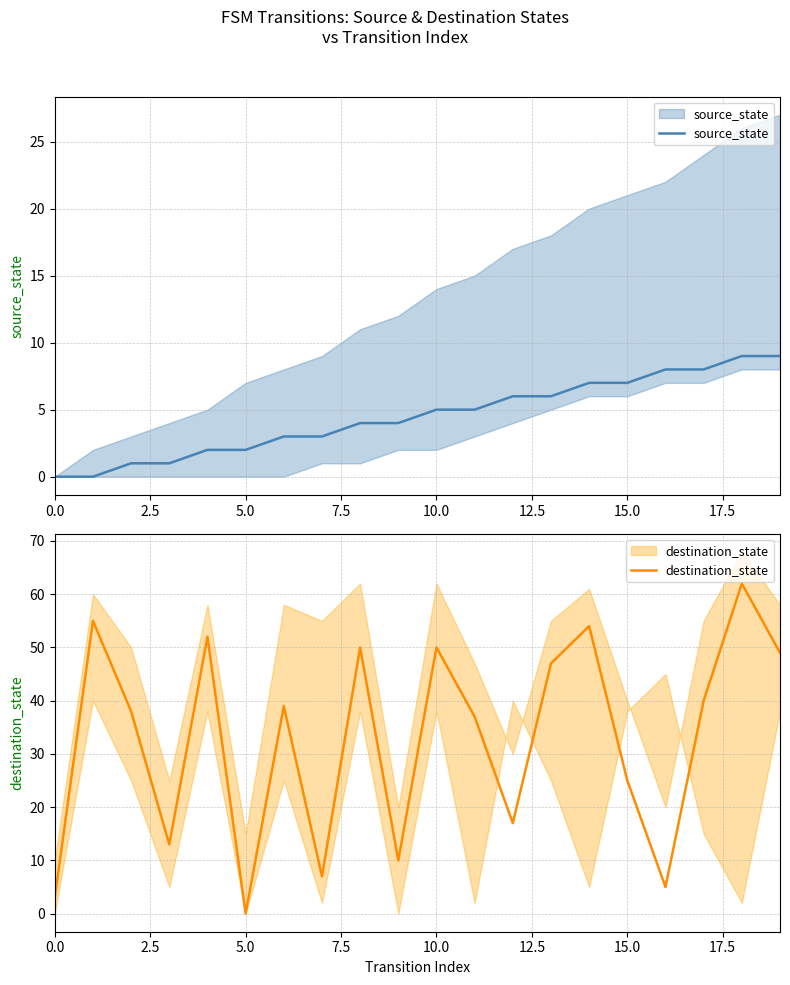

True or false: source_state has more than 2 points higher than both neighbors.

False